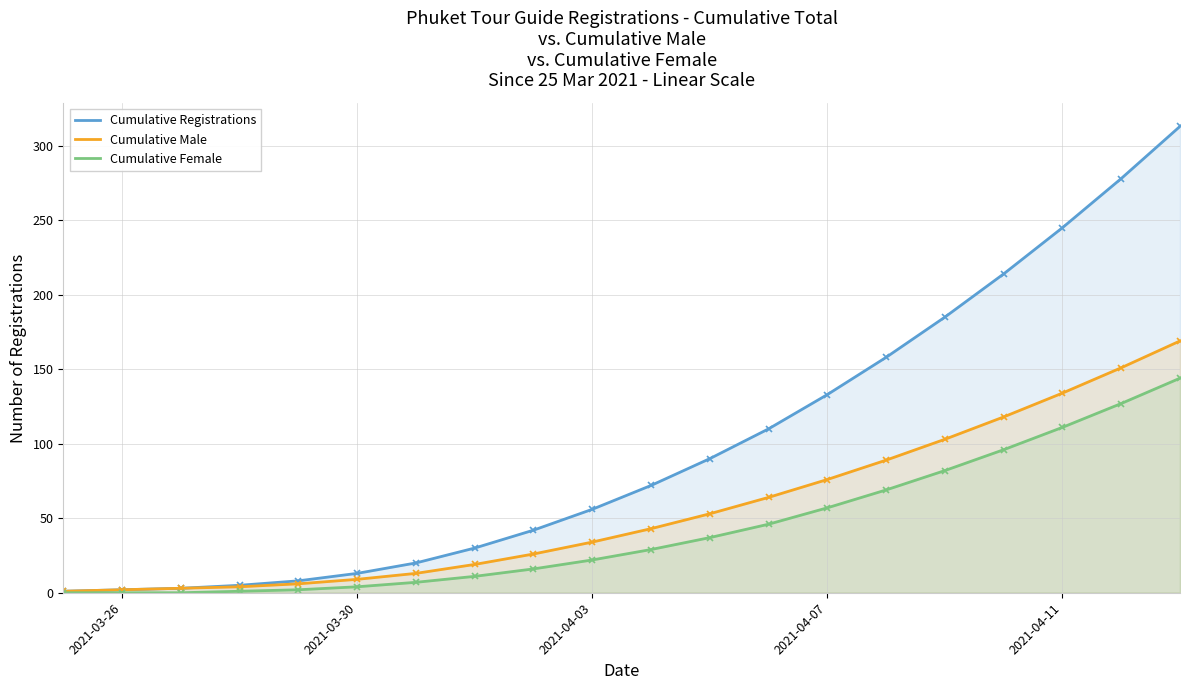

Is it true that Cumulative Female equals 162 at 2021-04-11?

False